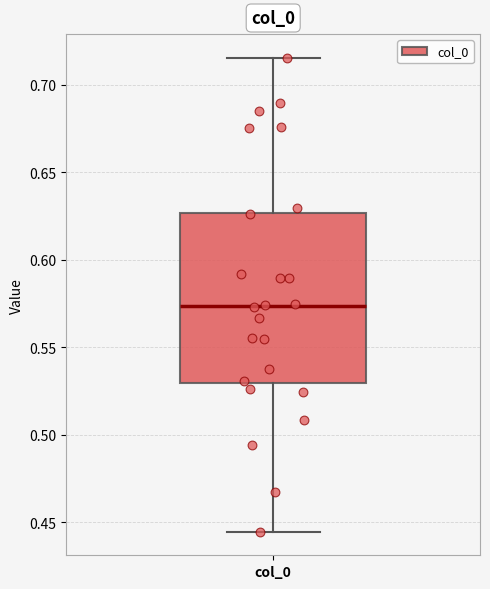

Read this box plot against the y-axis: the position of the median line, the range covered by the box, and the ends of both whiskers. The values are not printed on the chart, so give them approximately, as read against the axis.

median 0.575, box 0.530 to 0.625, whiskers 0.445 to 0.715